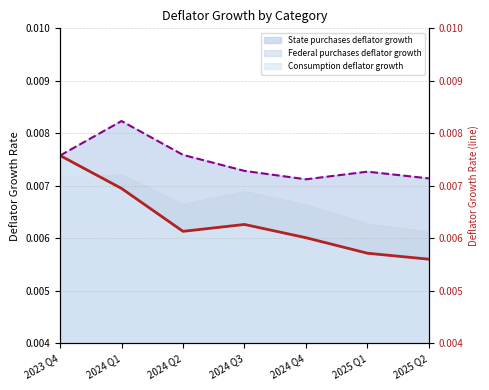

Does the chart display data point markers on the line(s)?

No